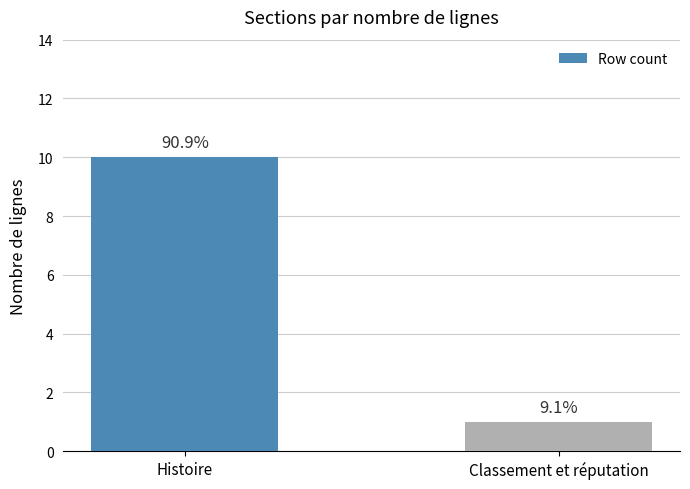

What is the label of the 2nd bar from the left?

Classement et réputation